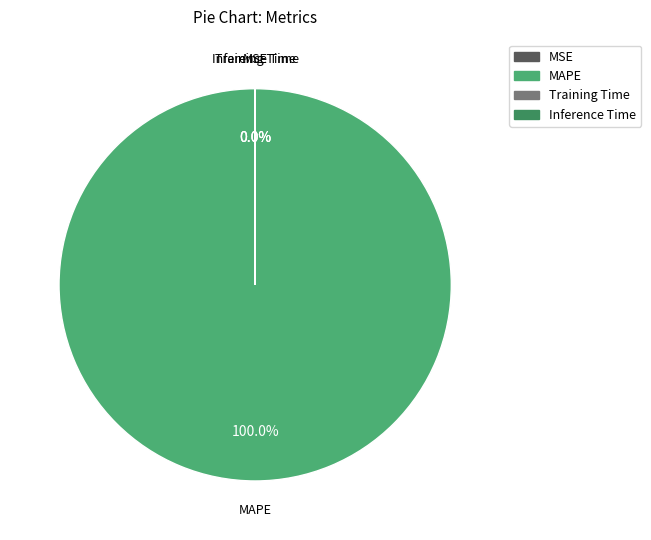

How many slices are in this pie chart?

4